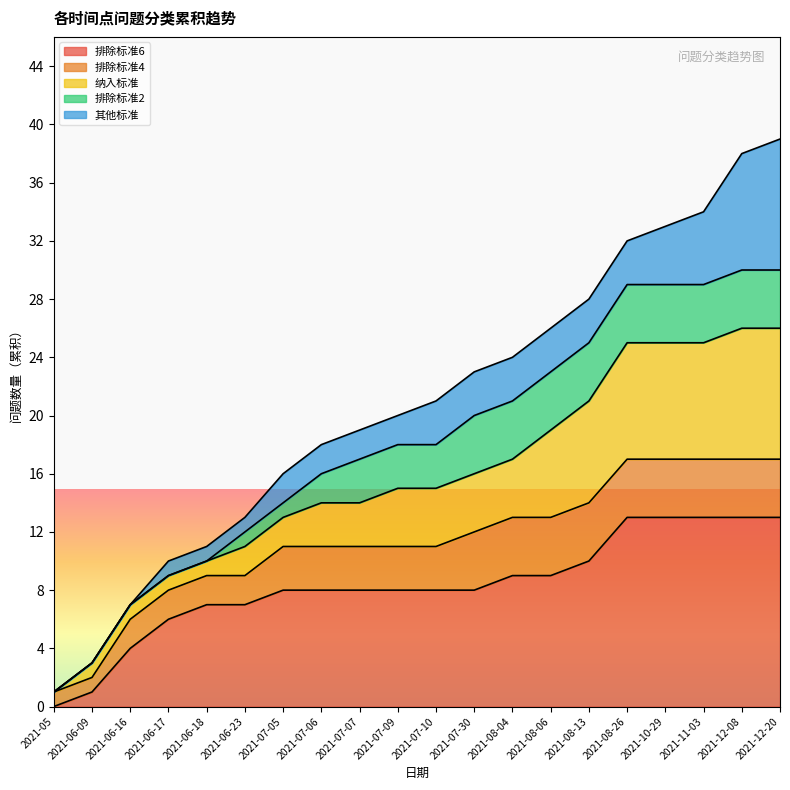

At which label is the value closest to 20?

2021-07-09